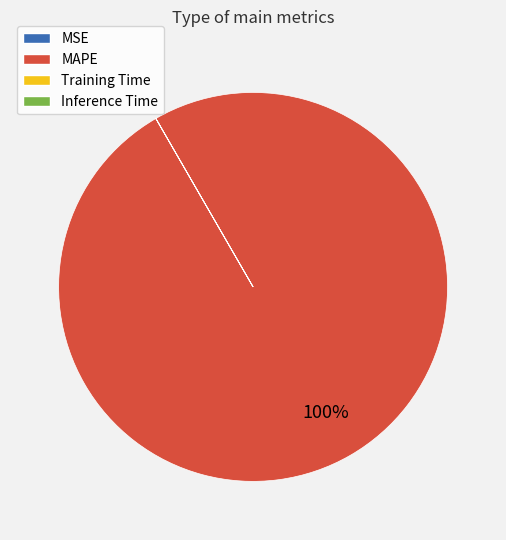

To the nearest percent, what is the difference between the largest and smallest slice percentages?

100%